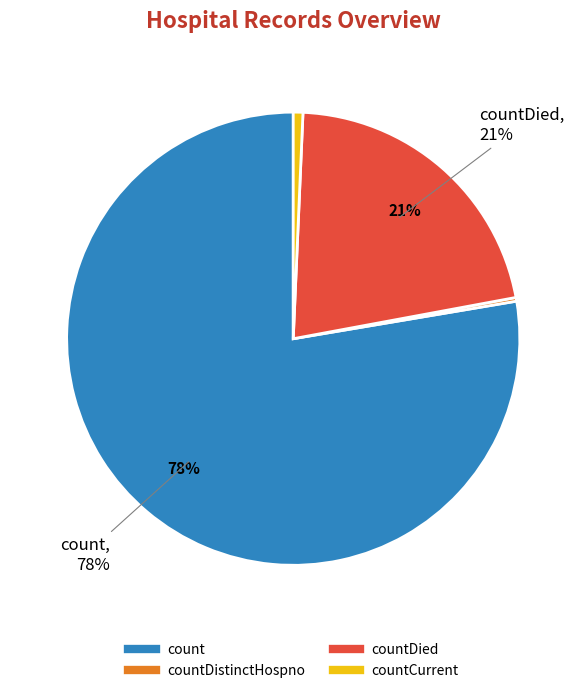

Is there any slice that represents more than half of the pie?

Yes